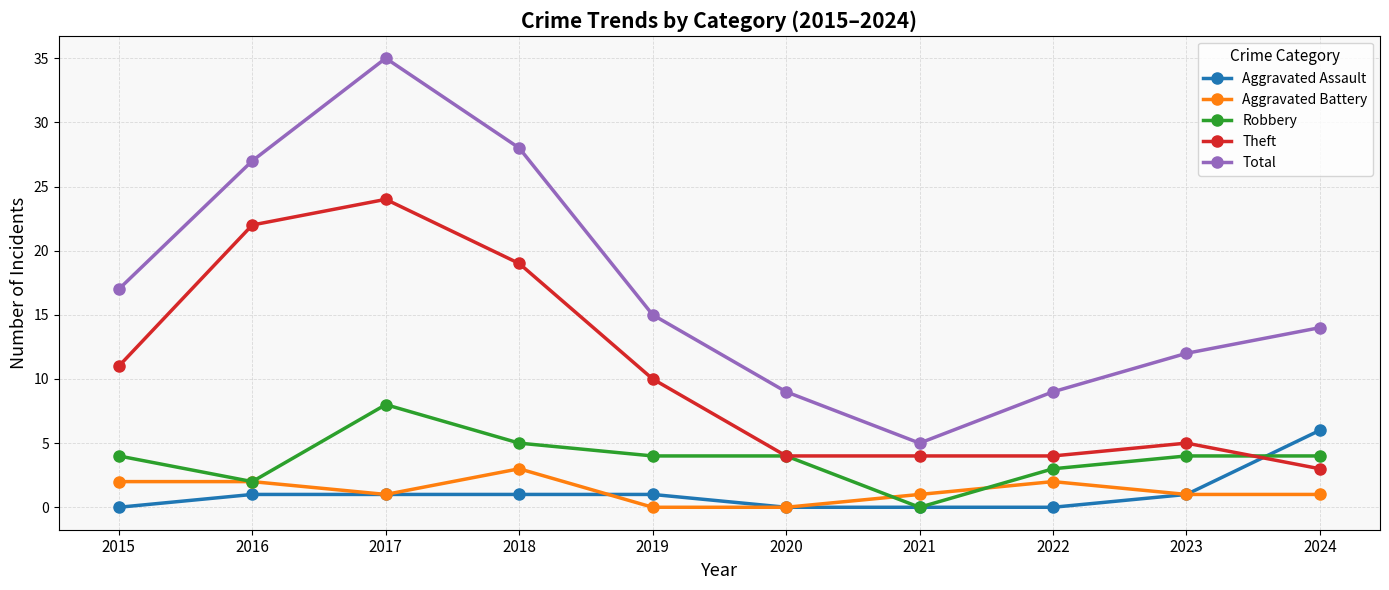

Count the number of data series in this chart.

5